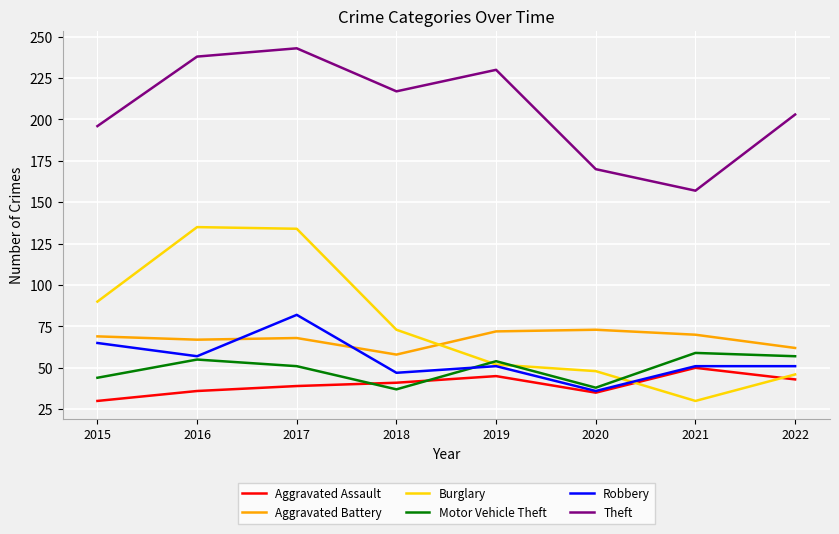

Is it true that Aggravated Assault equals 30 at 2015?

True